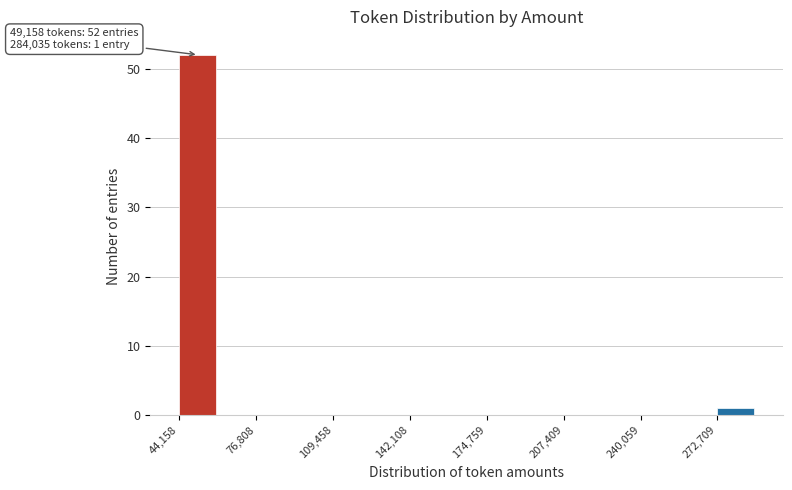

Around what value on the x-axis is the tallest bar? Give the approximate position of its centre, as read against the axis.

50000